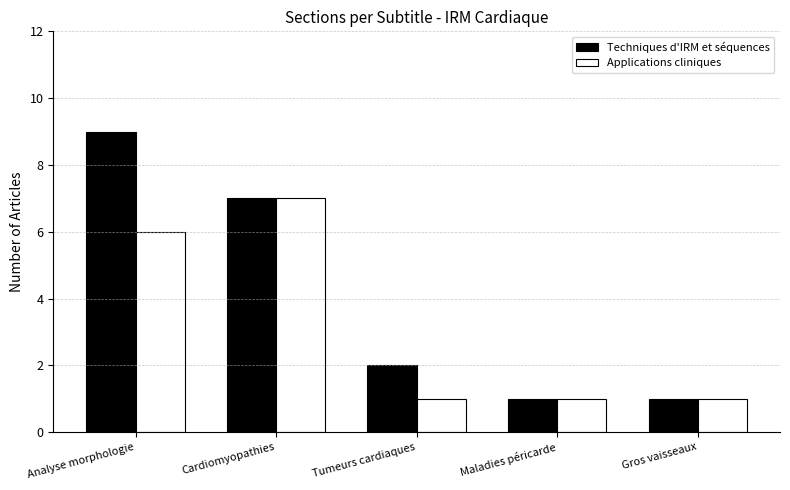

What is the total value across all series at Maladies péricarde?

2